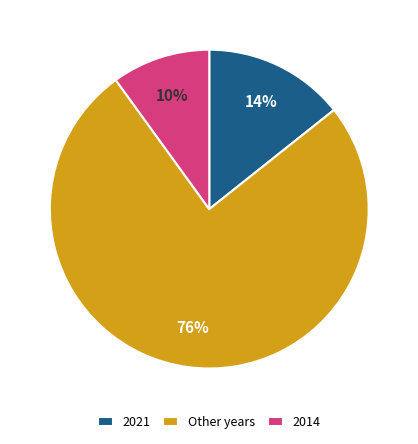

What is the smallest slice in the pie chart?

2014